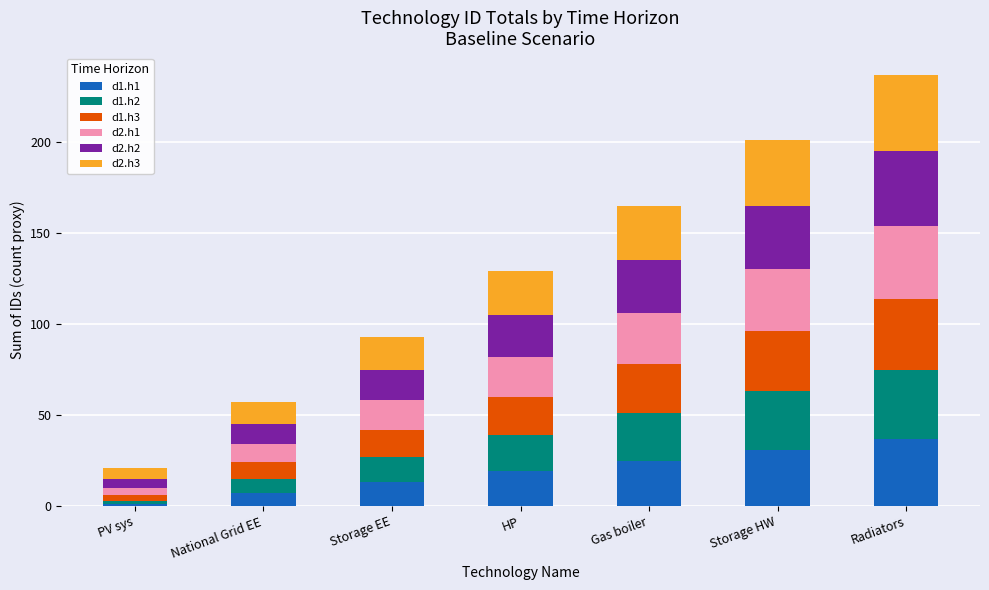

Is it true that d1.h1 equals 31 at Storage HW?

True